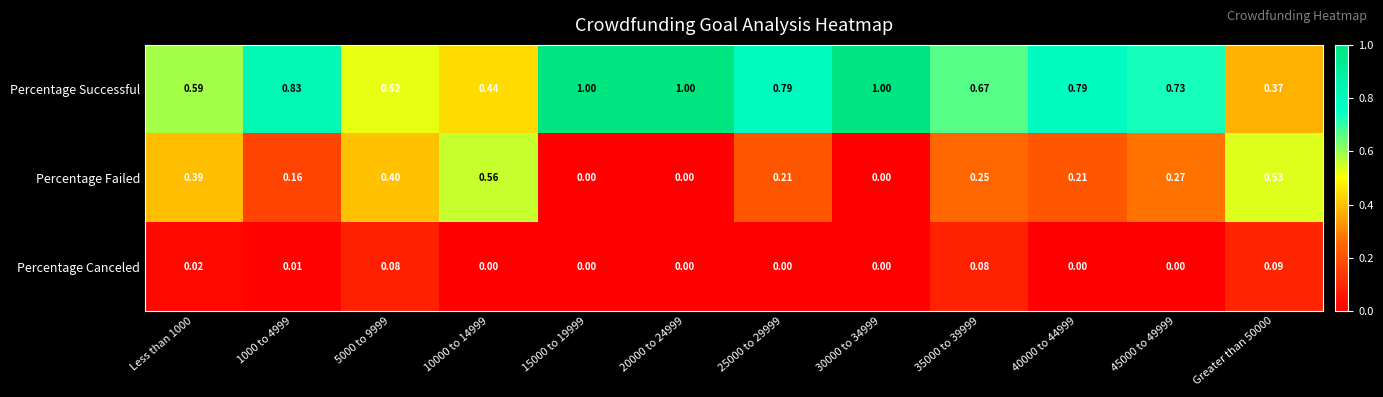

Is the value of Percentage Failed at Less than 1000 greater than the value of Percentage Successful at 35000 to 39999?

No